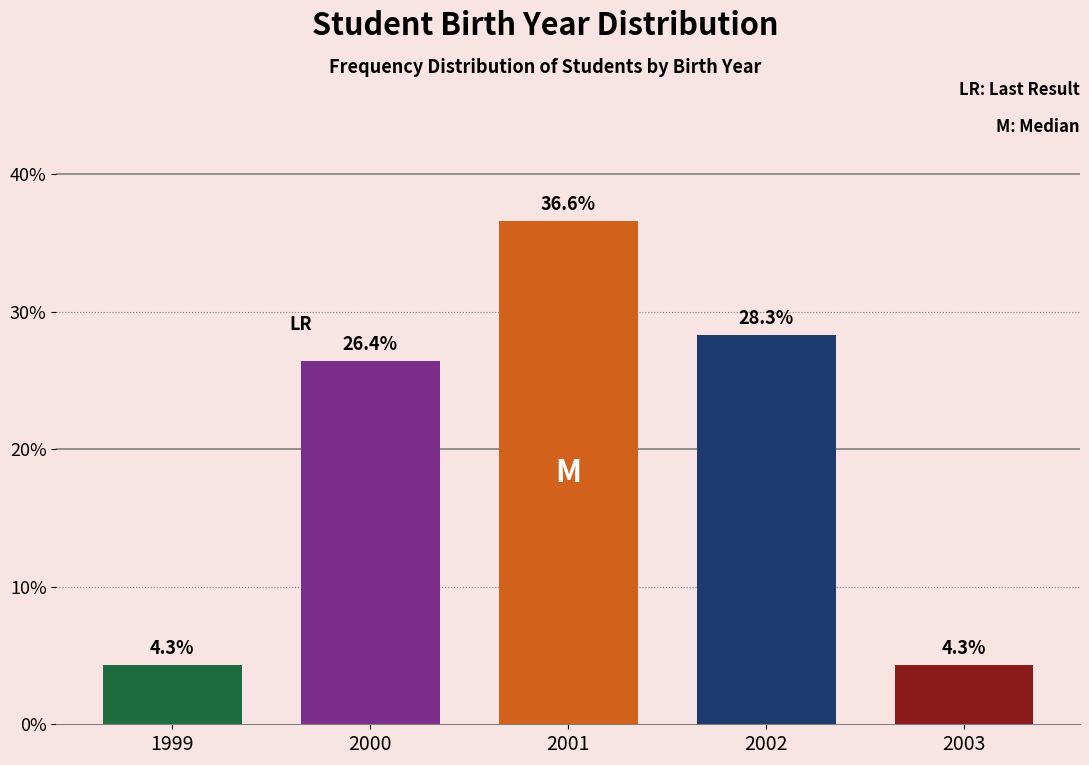

Reading left to right, list all the values displayed in this chart.

1999=4.3	2000=26.4	2001=36.6	2002=28.3	2003=4.3